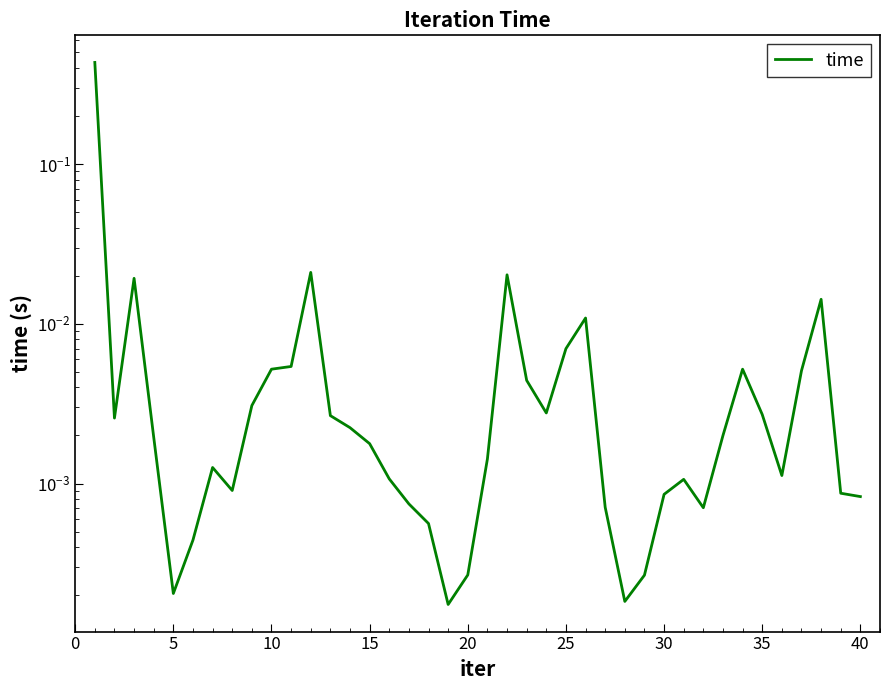

What is the greatest value displayed?

0.4